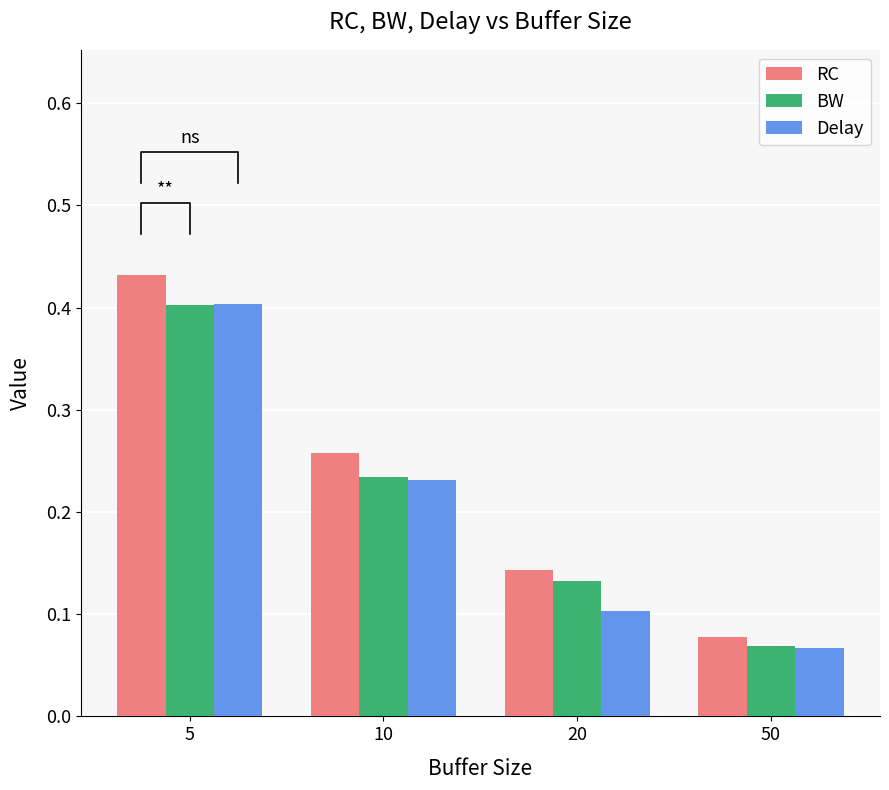

The value of RC at 5 is 0.2. True or false?

False